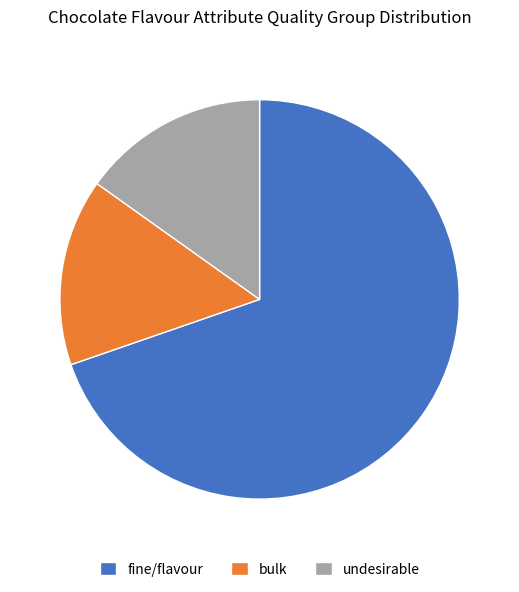

Is there a majority slice in this chart?

Yes